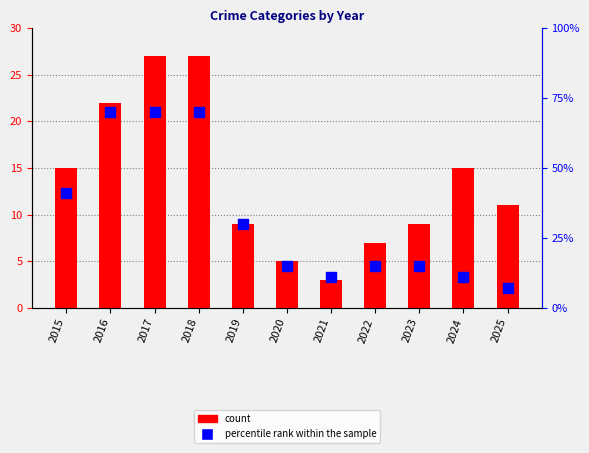

What are all the series names shown in the legend?

count, percentile rank within the sample